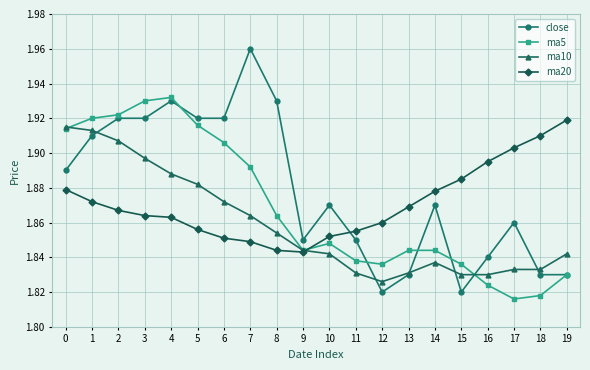

The ma10 series shows 1.2 at 13. True or false?

False